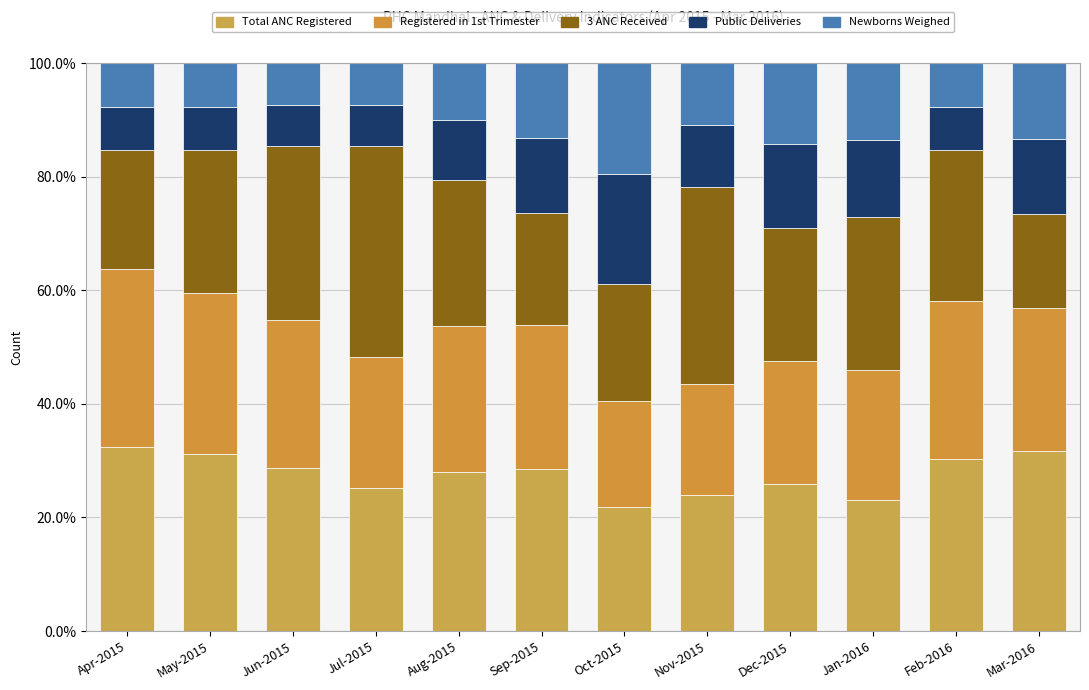

How many bars are there in total?

12